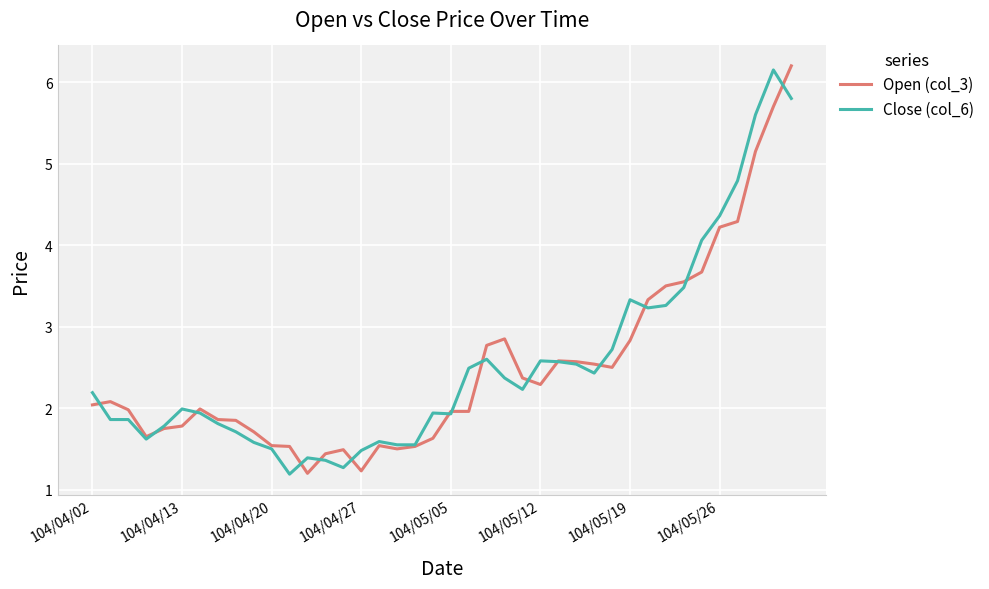

What is the greatest value displayed?

6.2